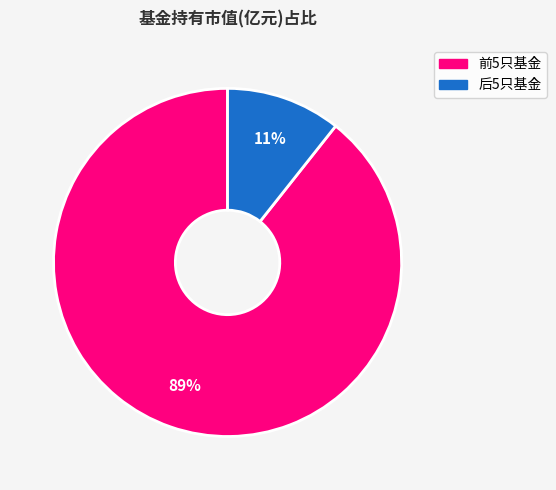

To the nearest percent, what is the average slice percentage?

50%